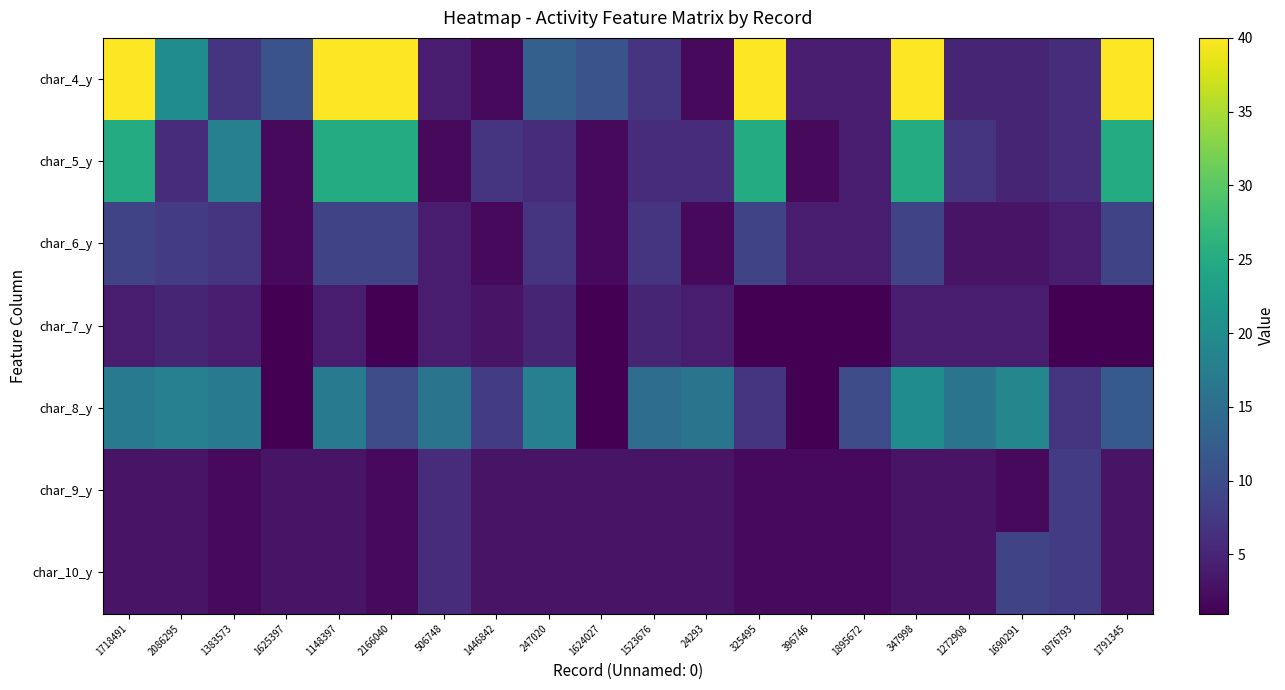

At which category does the chart reach its peak across all series?

1718491